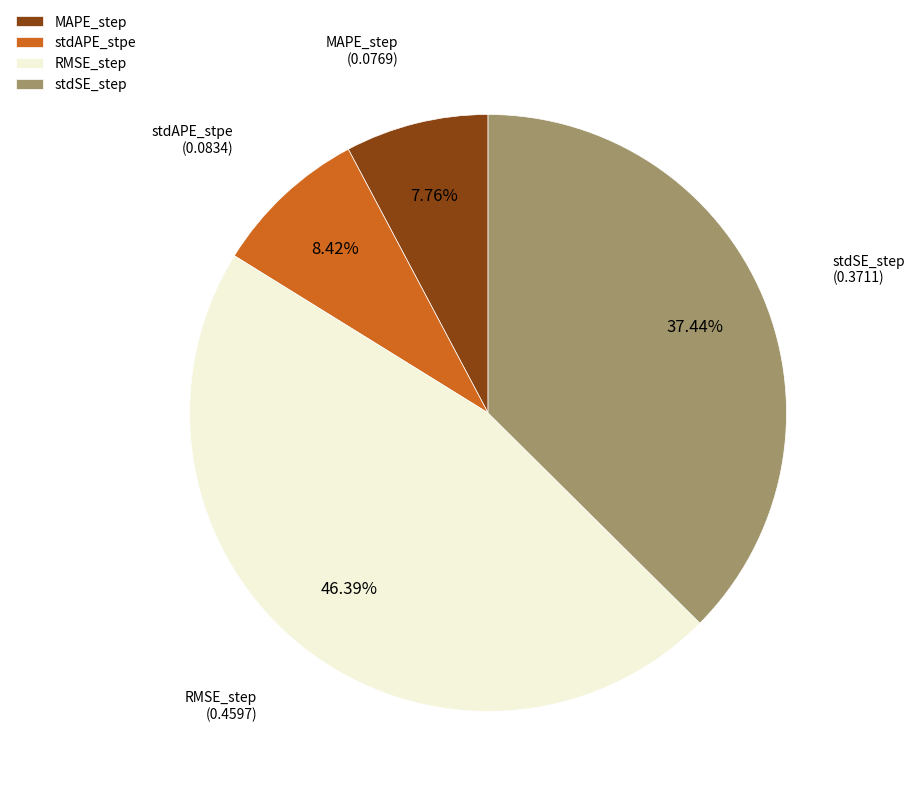

What is the largest slice in the pie chart?

RMSE_step